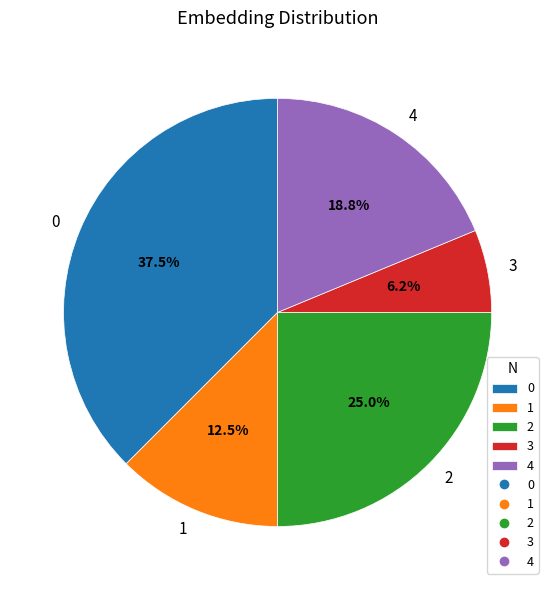

Rank the categories by value from lowest to highest.

3, 1, 4, 2, 0